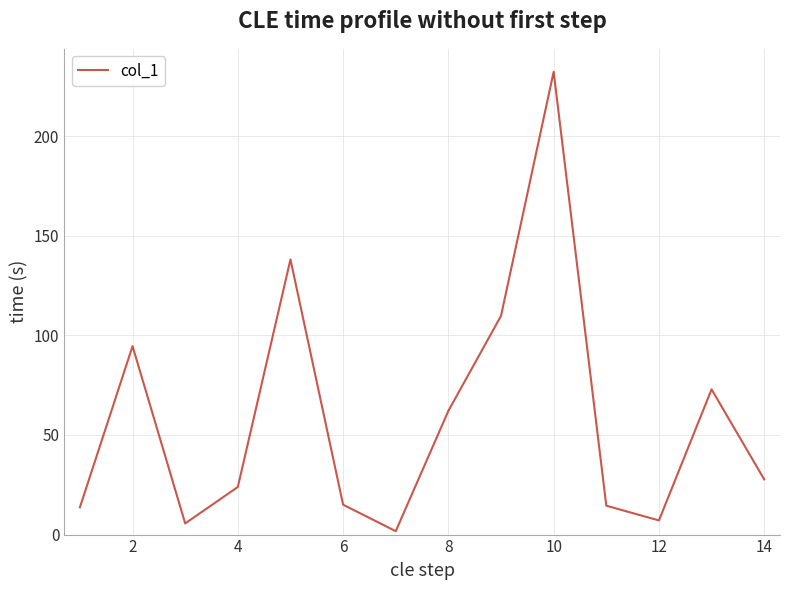

The chart shows a value of 384.3 at 10. True or false?

False